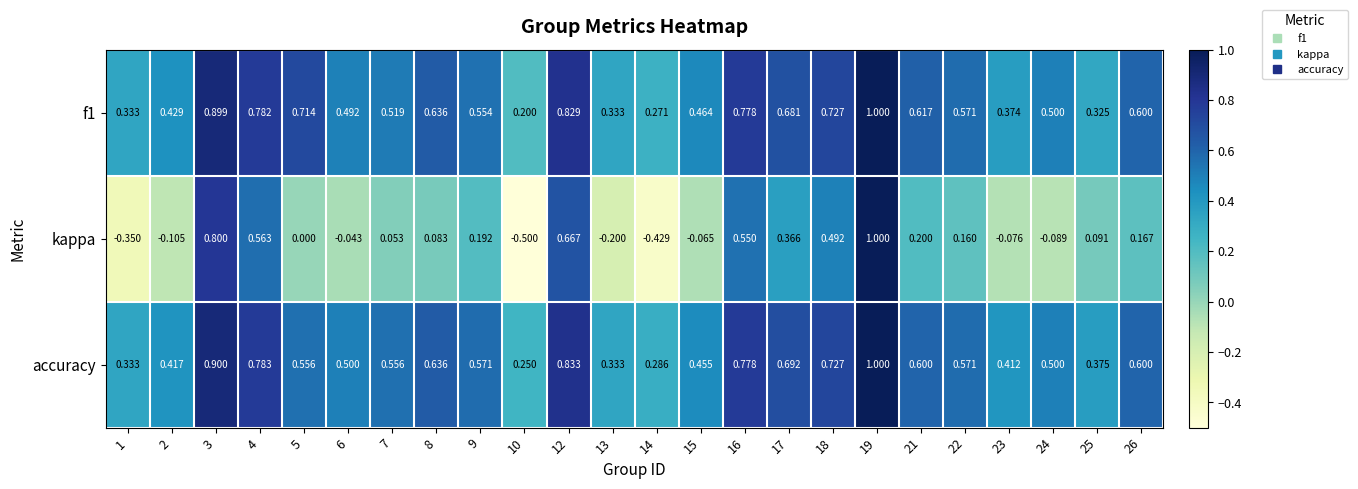

Which series has the largest range (max minus min)?

kappa